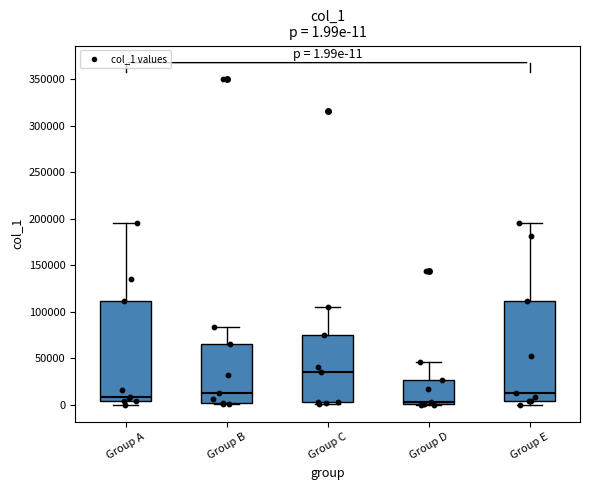

Which box's median line is the highest?

Group C